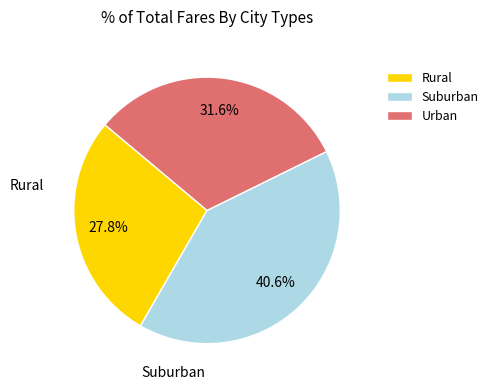

Is there a majority slice in this chart?

No